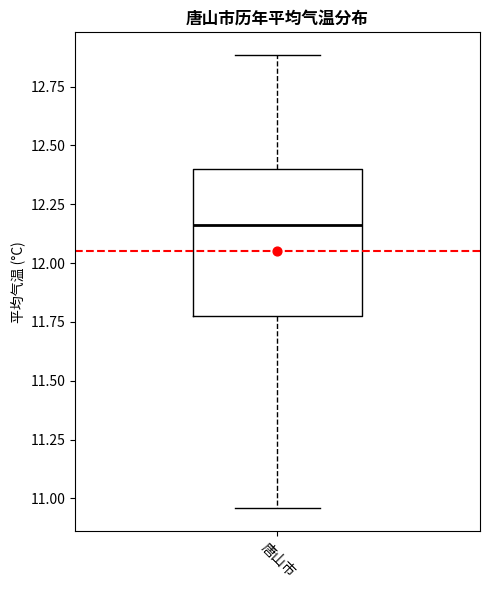

Where does the lower whisker of the box for 唐山市 end on the y-axis? The values are not printed on the chart, so give them approximately, as read against the axis.

10.95